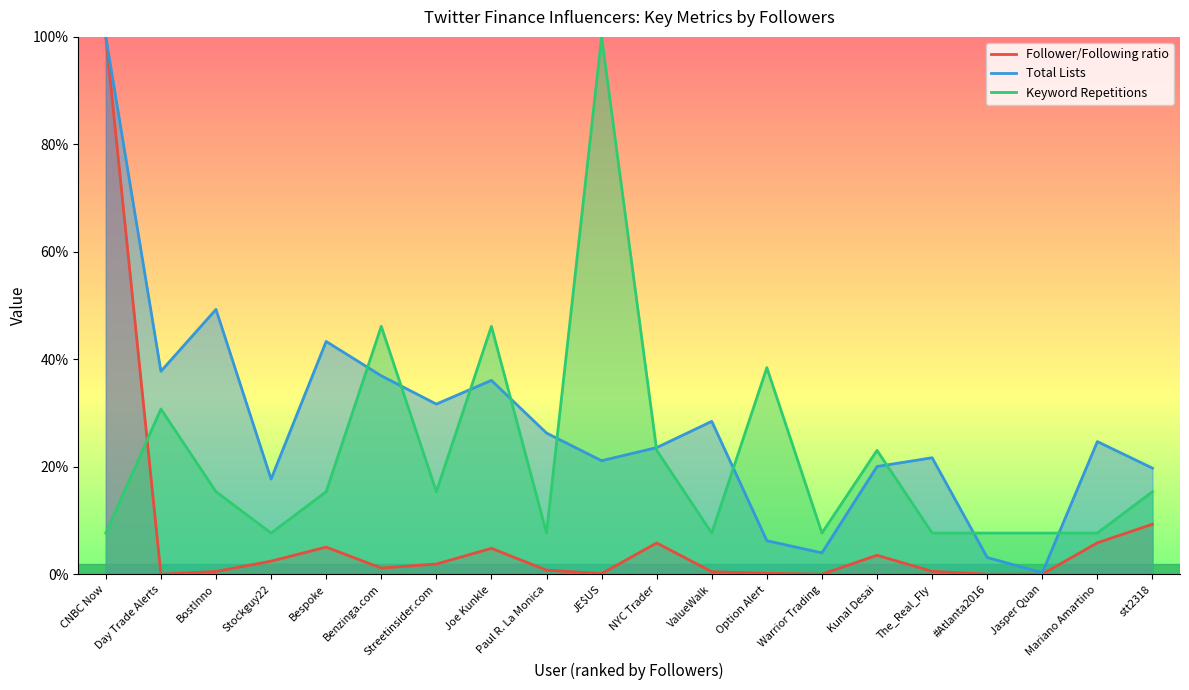

Rank the series by their maximum value, from lowest to highest.

Follower/Following ratio, Total Lists, Keyword Repetitions